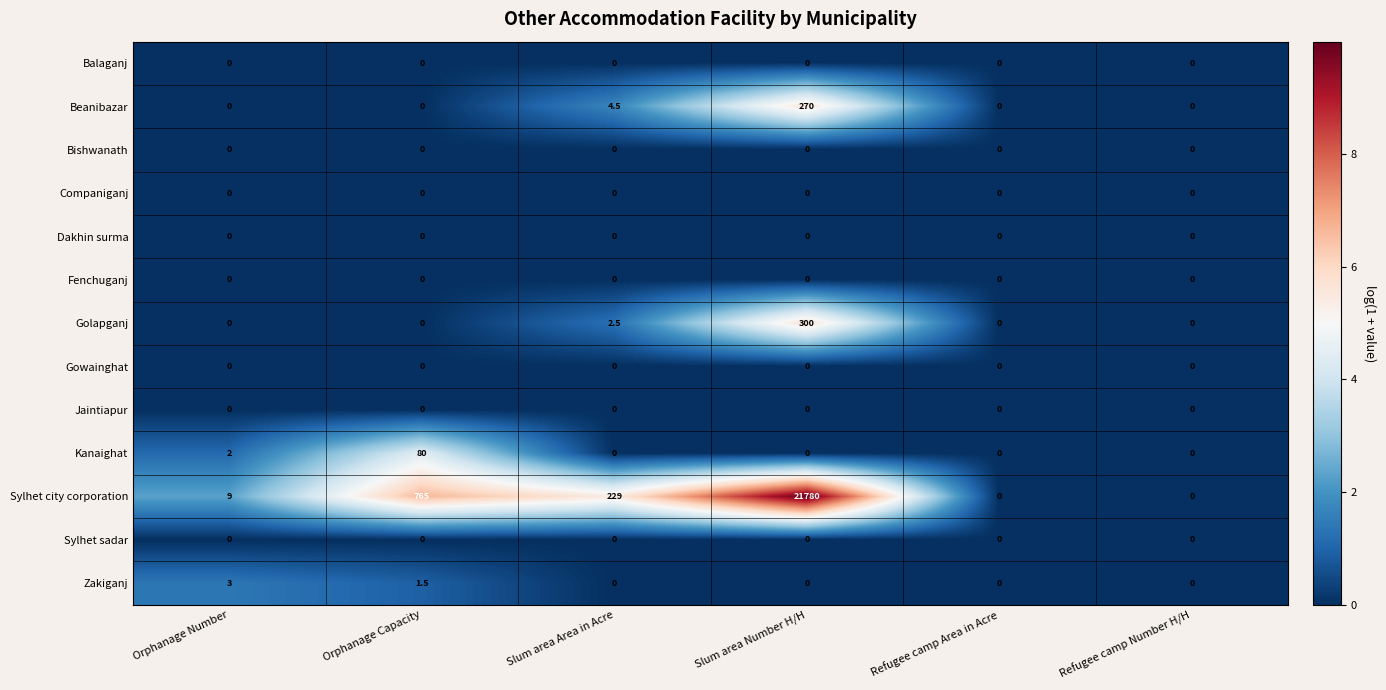

What is the difference between the maximum and second lowest values in the Beanibazar series?

270.0